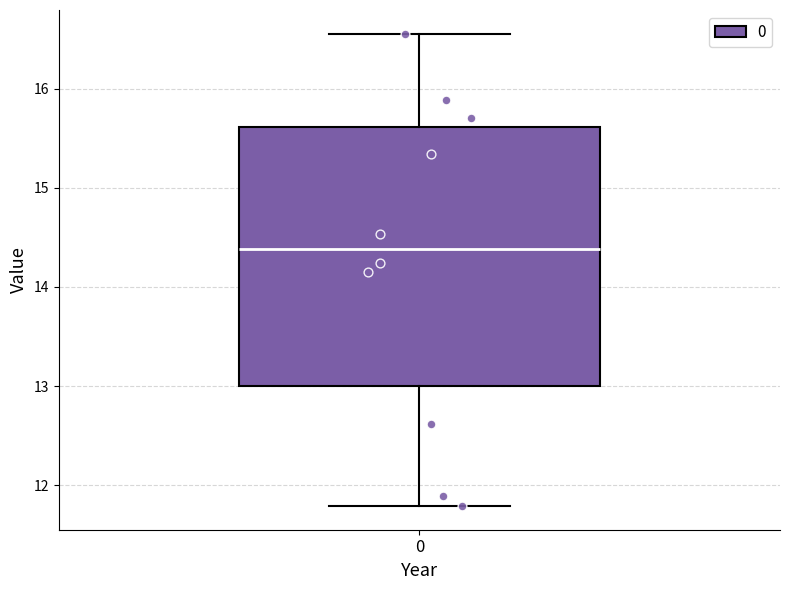

Read this box plot against the y-axis: the position of the median line, the range covered by the box, and the ends of both whiskers. The values are not printed on the chart, so give them approximately, as read against the axis.

median 14.4, box 13.0 to 15.6, whiskers 11.8 to 16.6